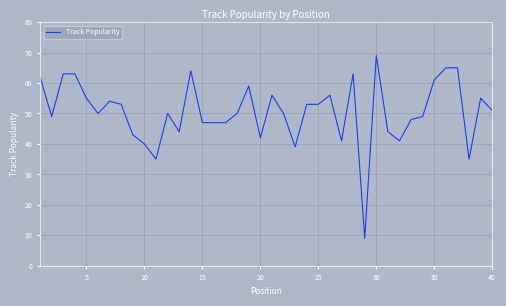

How many lines are shown in the chart?

1